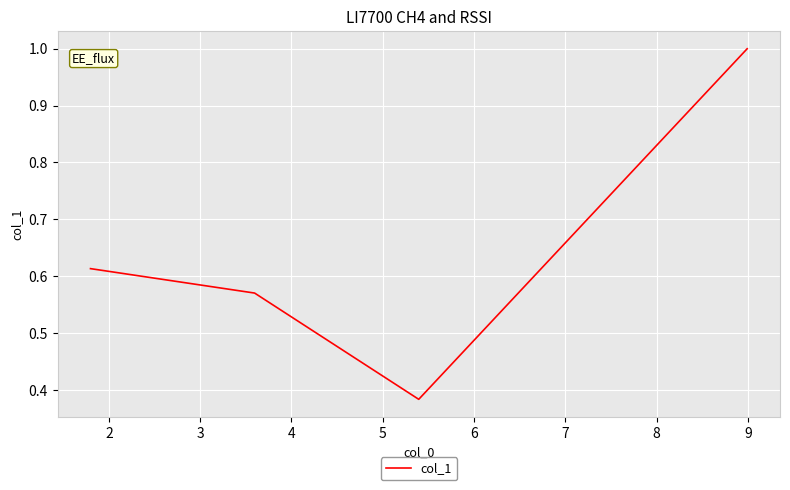

What is the sum of all values?

2.6